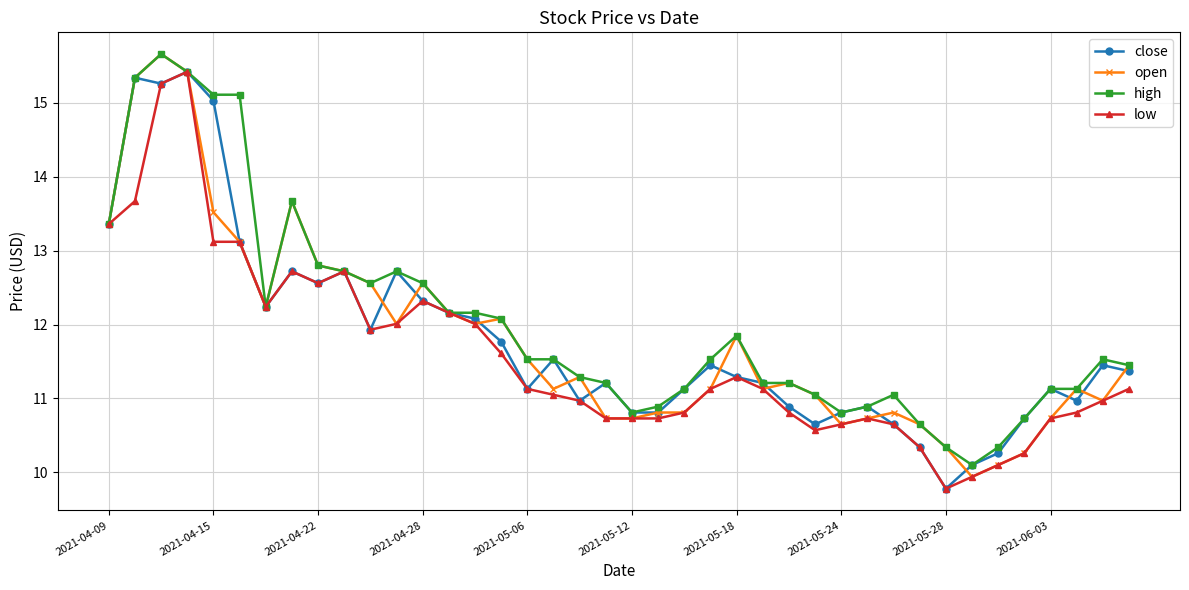

At how many categories does at least one series exceed 14?

5